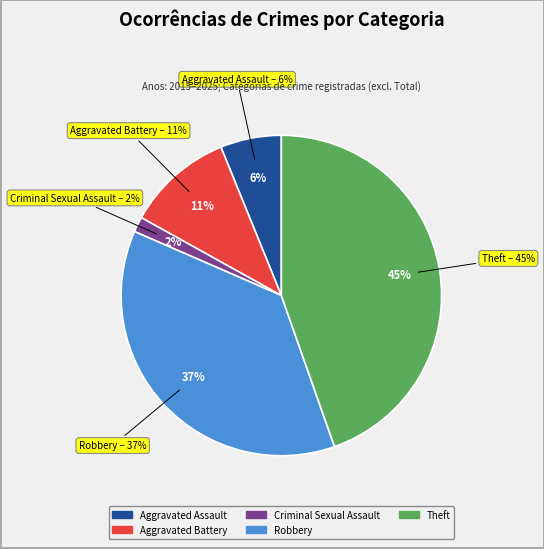

To the nearest percent, what is the combined percentage of Aggravated Assault and Aggravated Battery?

17%